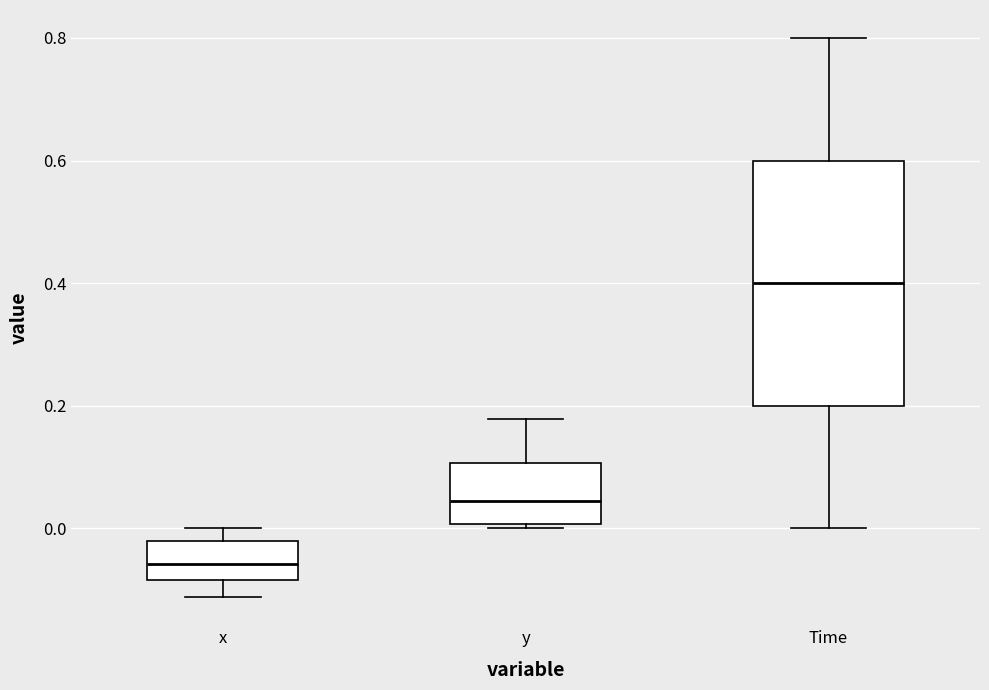

Which box has the highest median line?

Time